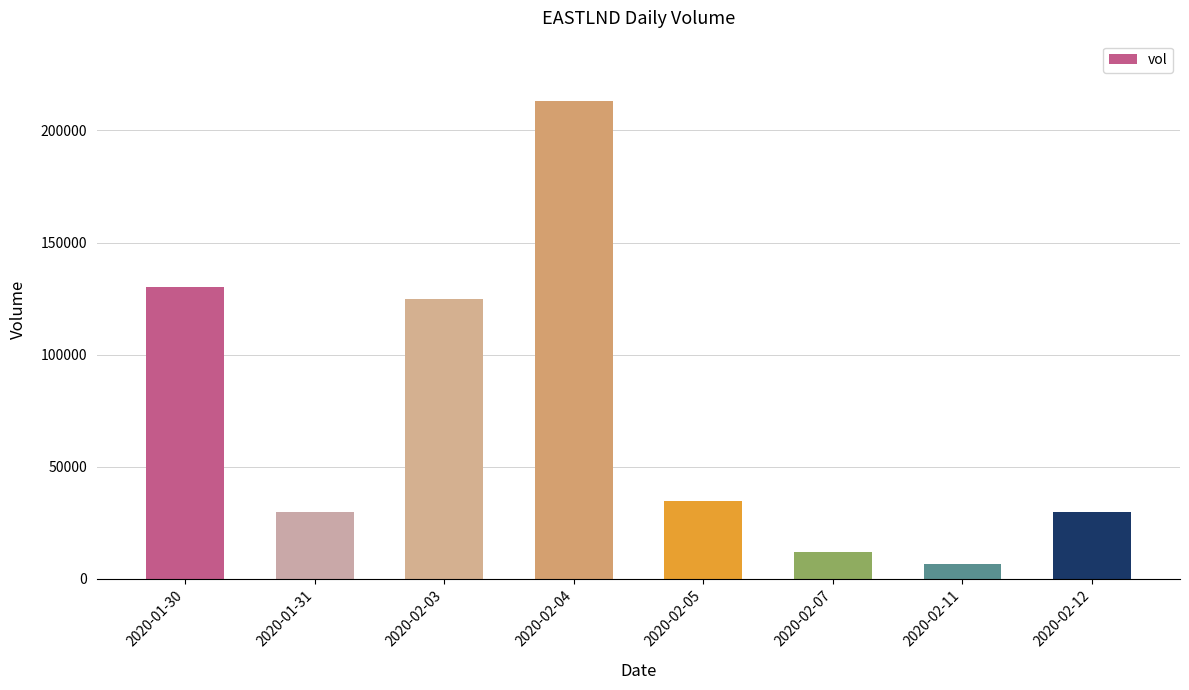

Reading left to right, what are all the values shown in this chart?

130300	30000	125000	213000	34900	12000	6500	30000